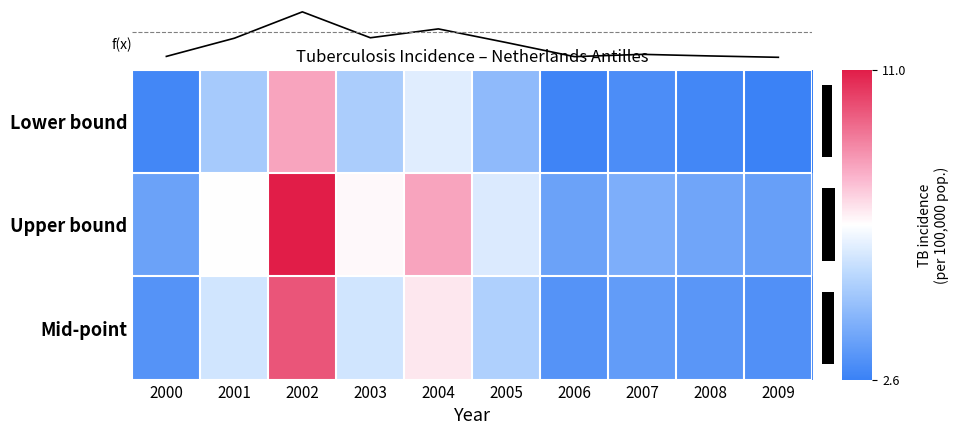

How many values in the Lower bound series are below 4?

5